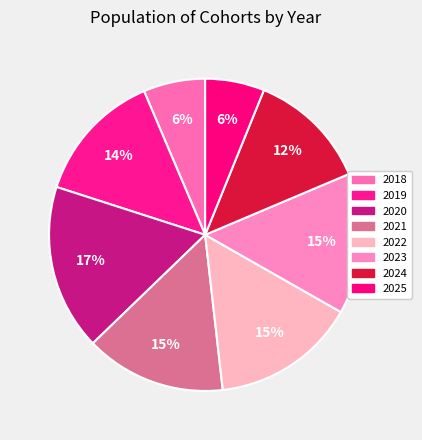

Count the number of slices in the pie.

8